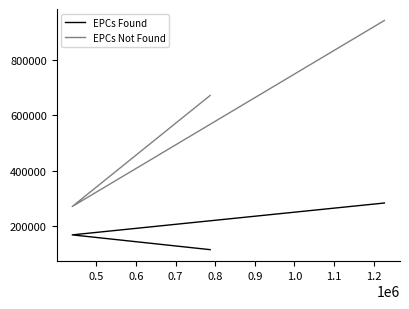

What is the average value of the EPCs Not Found series?

628728